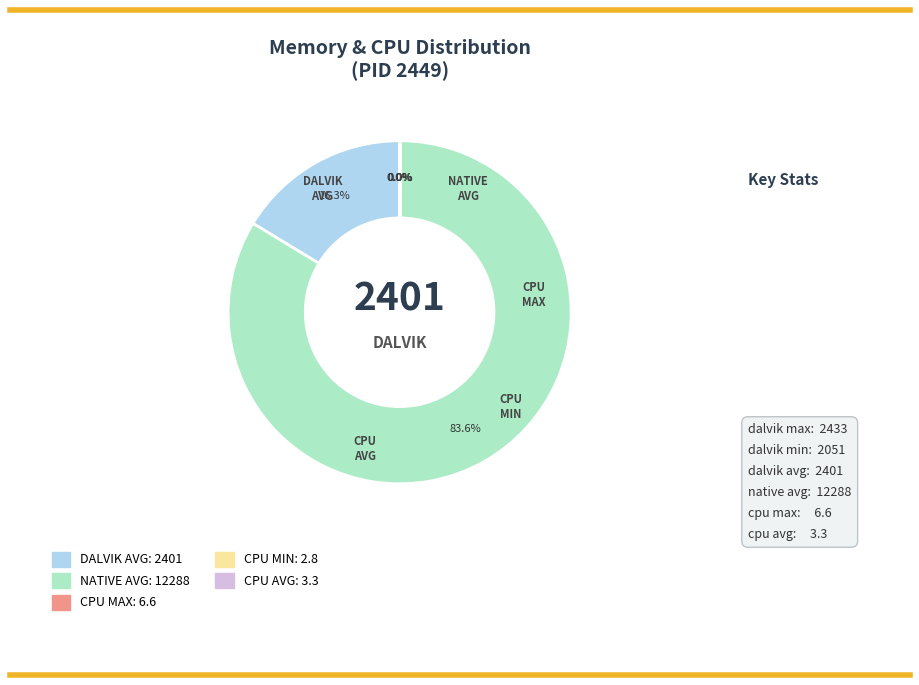

Does any single category account for the majority?

Yes